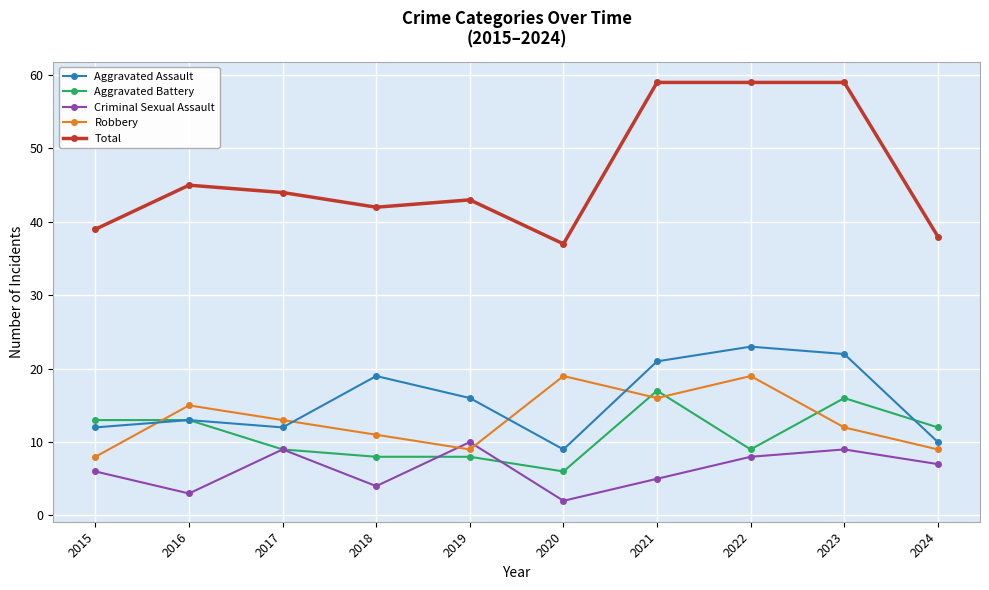

Reading left to right, list all the values displayed in this chart.

Aggravated Assault: 12	13	12	19	16	9	21	23	22	10
Aggravated Battery: 13	13	9	8	8	6	17	9	16	12
Criminal Sexual Assault: 6	3	9	4	10	2	5	8	9	7
Robbery: 8	15	13	11	9	19	16	19	12	9
Total: 39	45	44	42	43	37	59	59	59	38